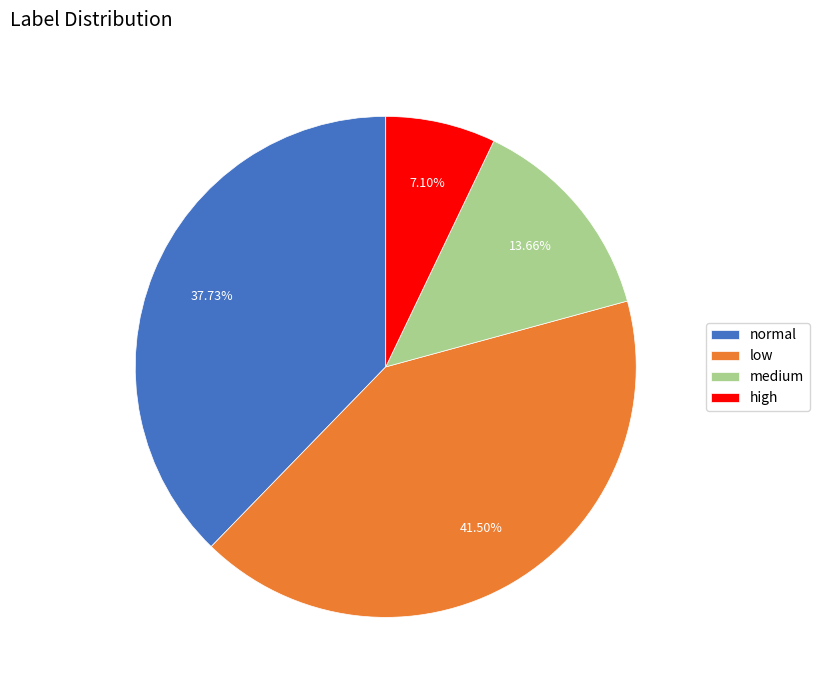

To the nearest percent, what portion does high represent?

7%